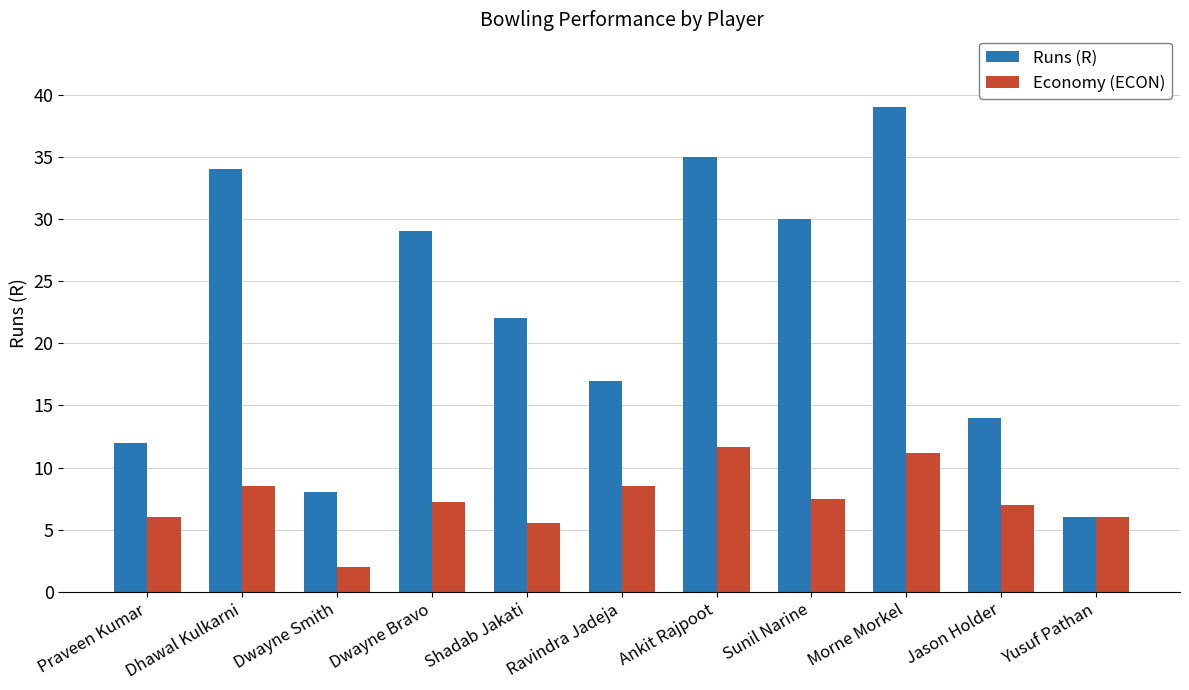

What is the smallest value displayed?

2.0